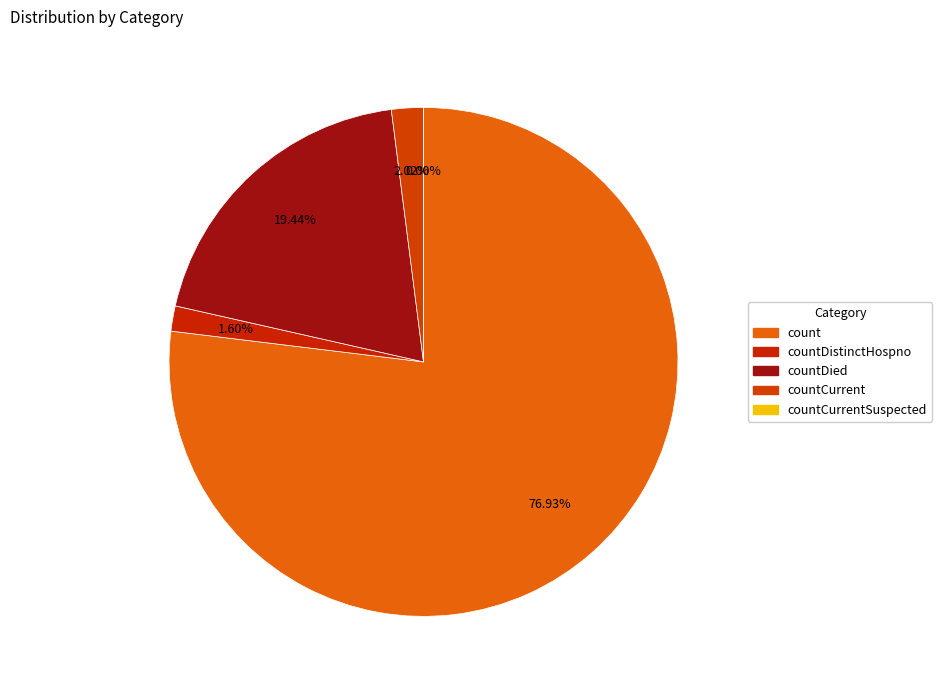

Which slice represents more than half of the pie?

count